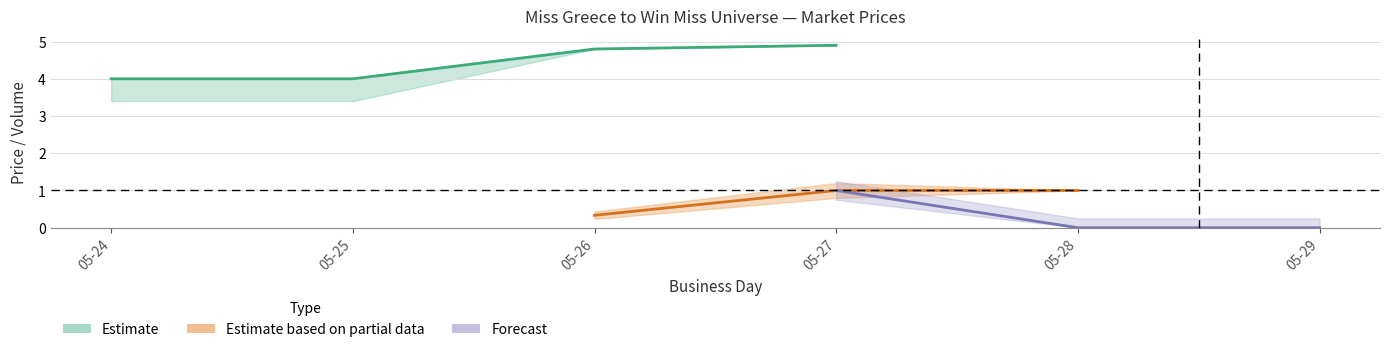

How many session open values are between 0 and 4?

4